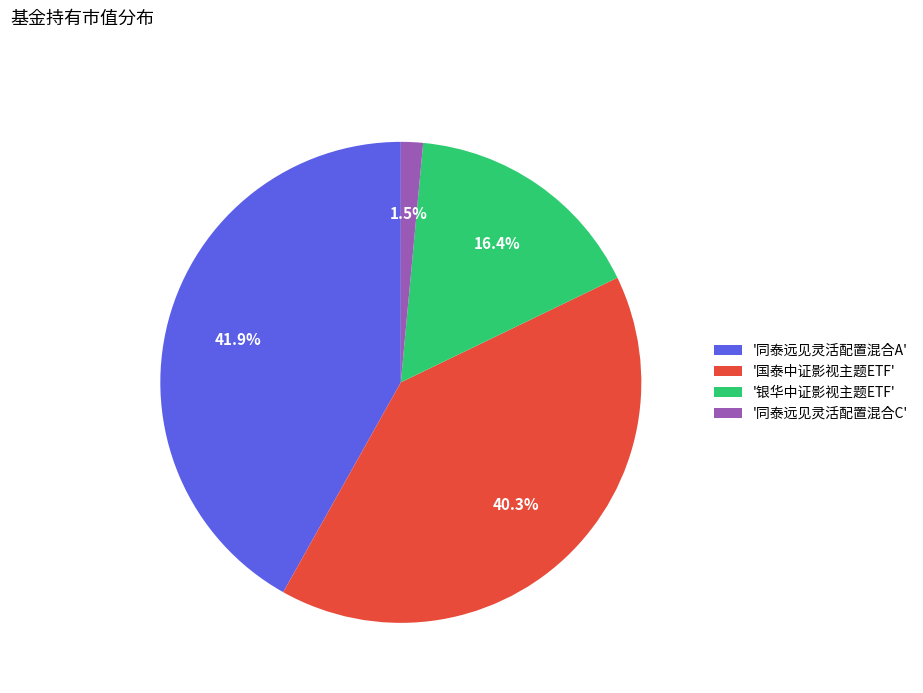

Is '银华中证影视主题ETF' the majority of the pie?

No